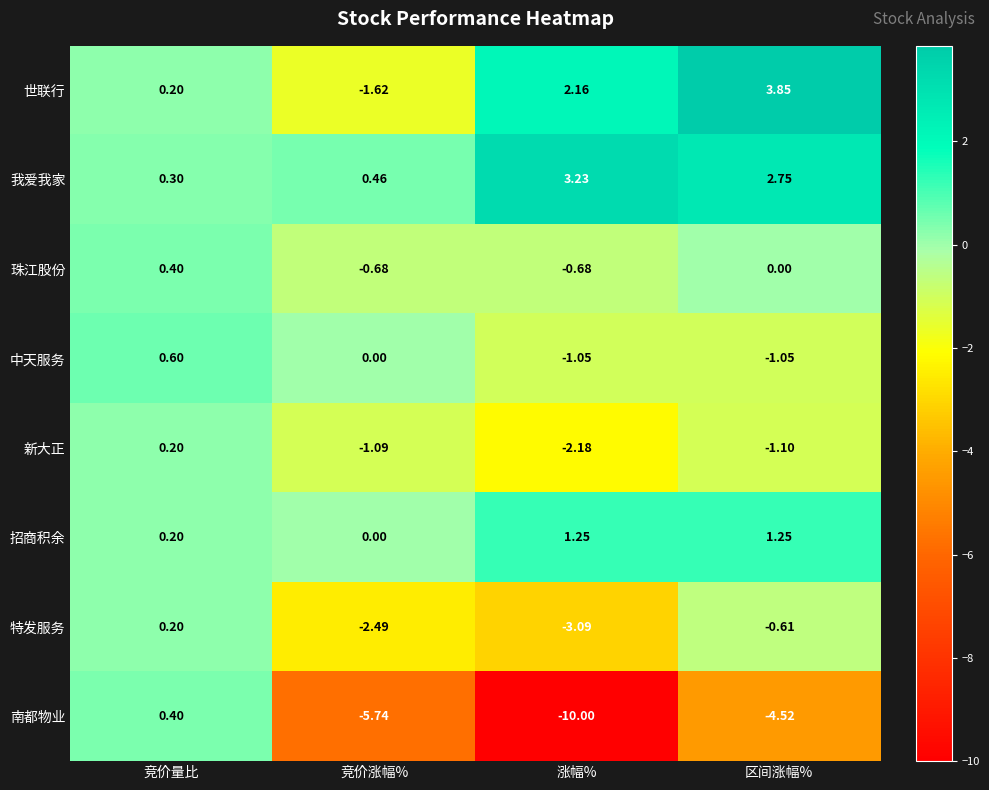

Which series has the largest total across all categories?

我爱我家